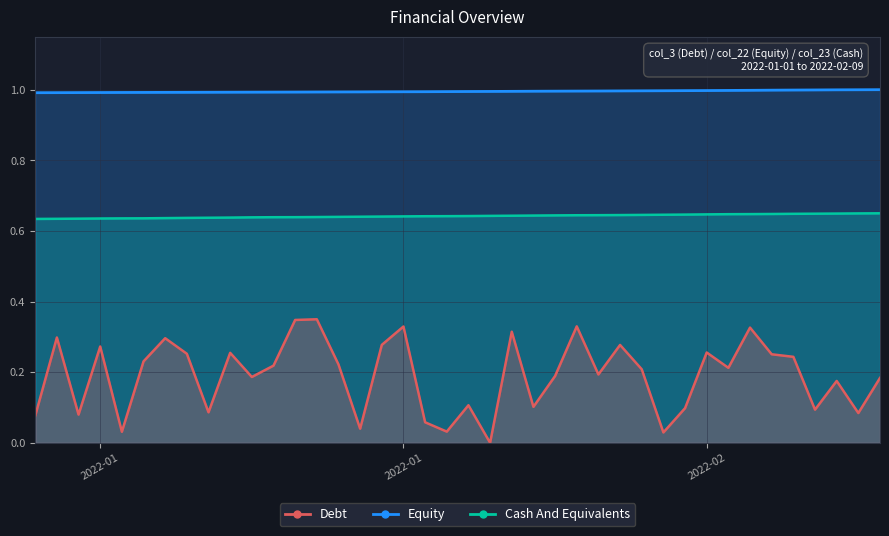

True or false: col_22 has a value of 1.0 at 2022-01-09.

True